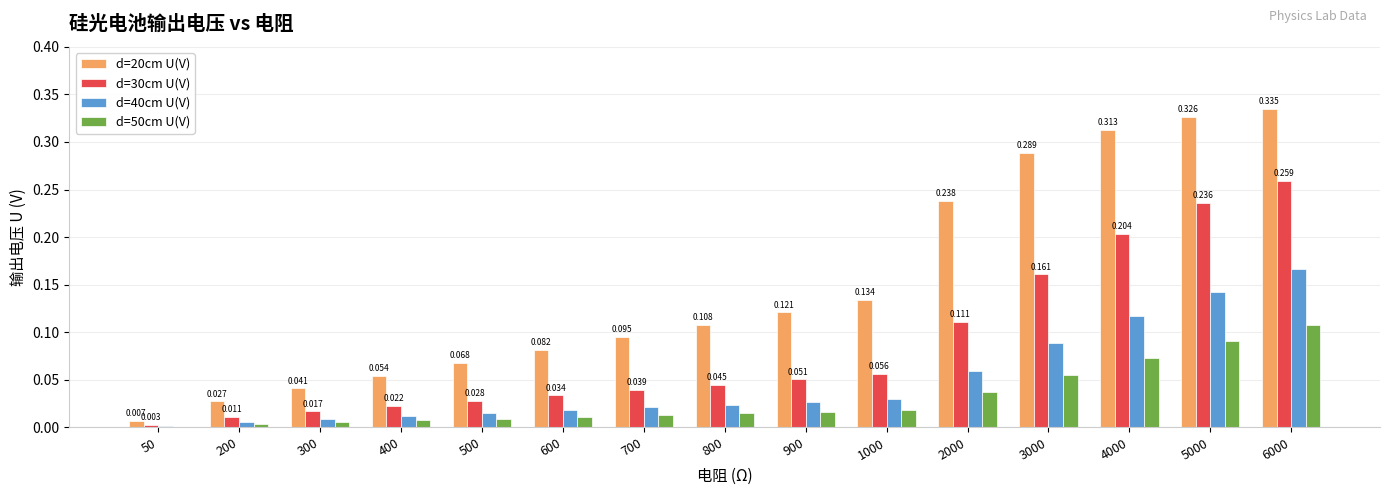

Is the value of d=20cm U(V) at 900 greater than the value of d=30cm U(V) at 800?

Yes